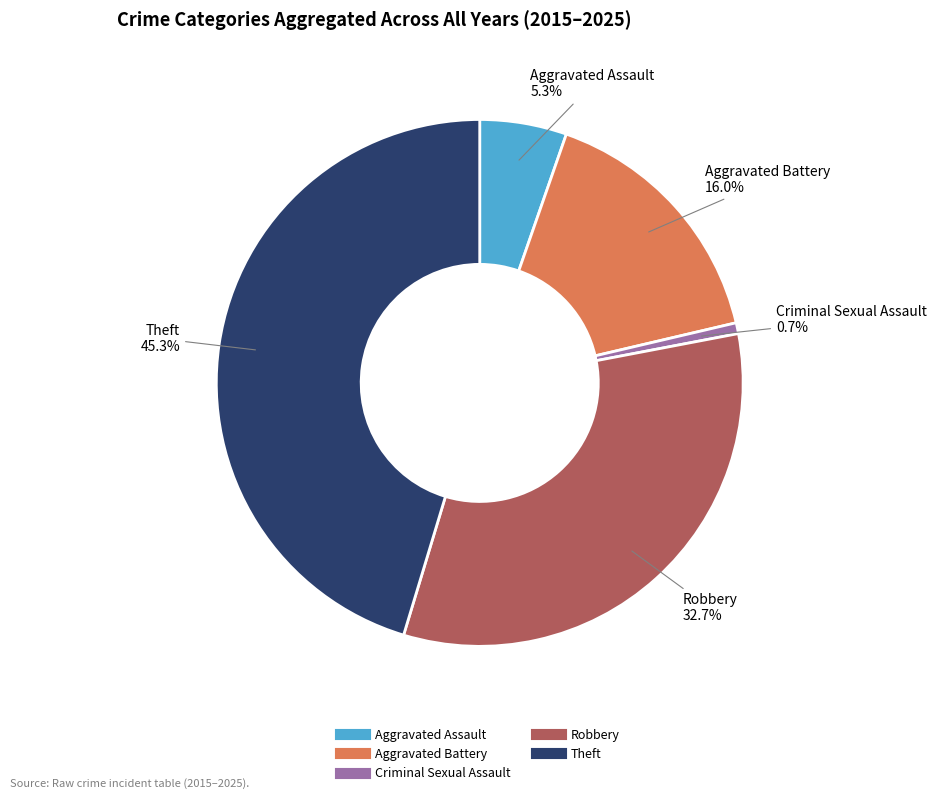

What percentage is the Robbery slice, to the nearest percent?

33%